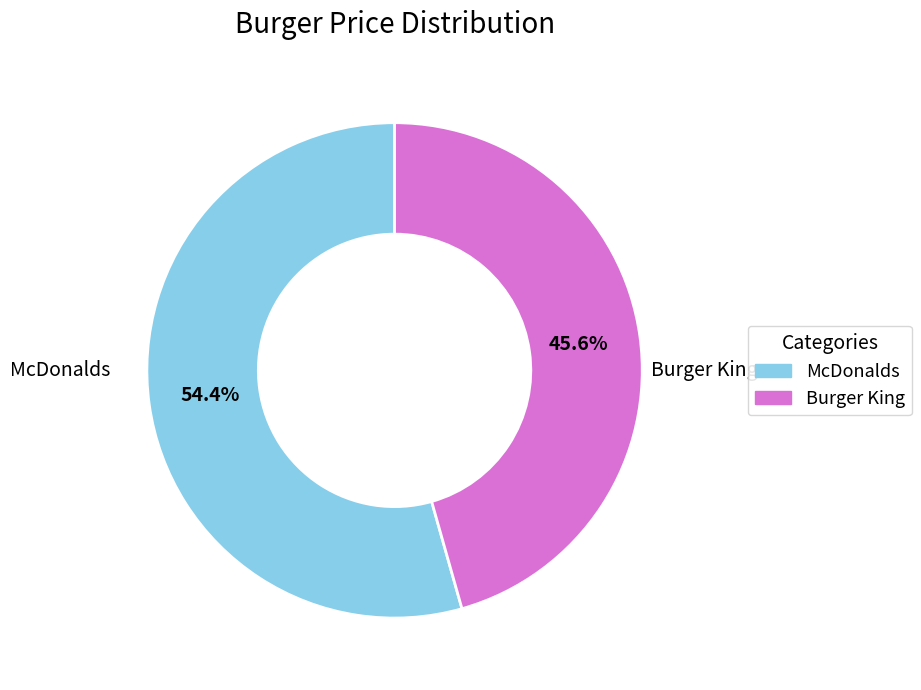

Count the number of slices in the pie.

2